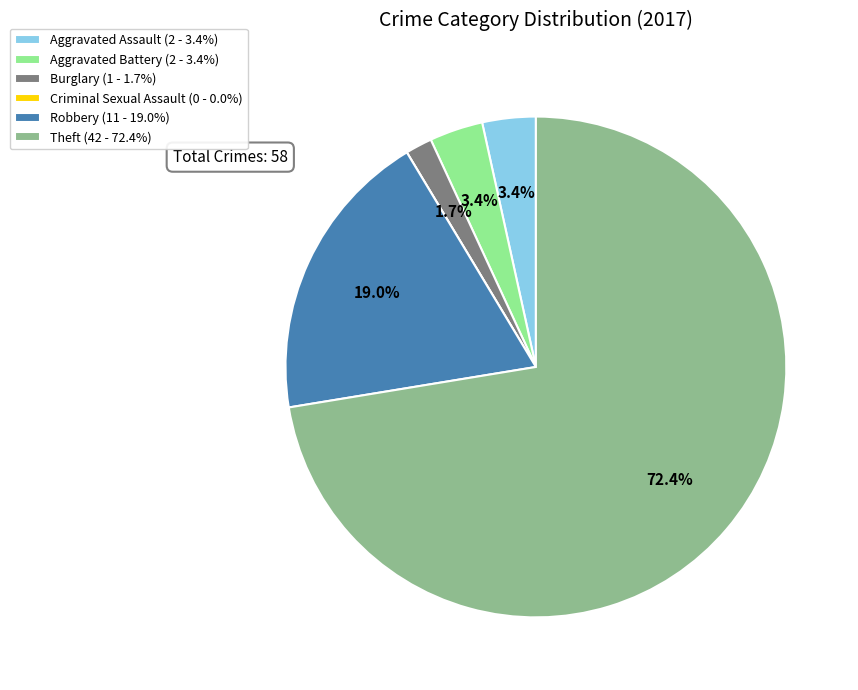

Is Theft the majority of the pie?

Yes